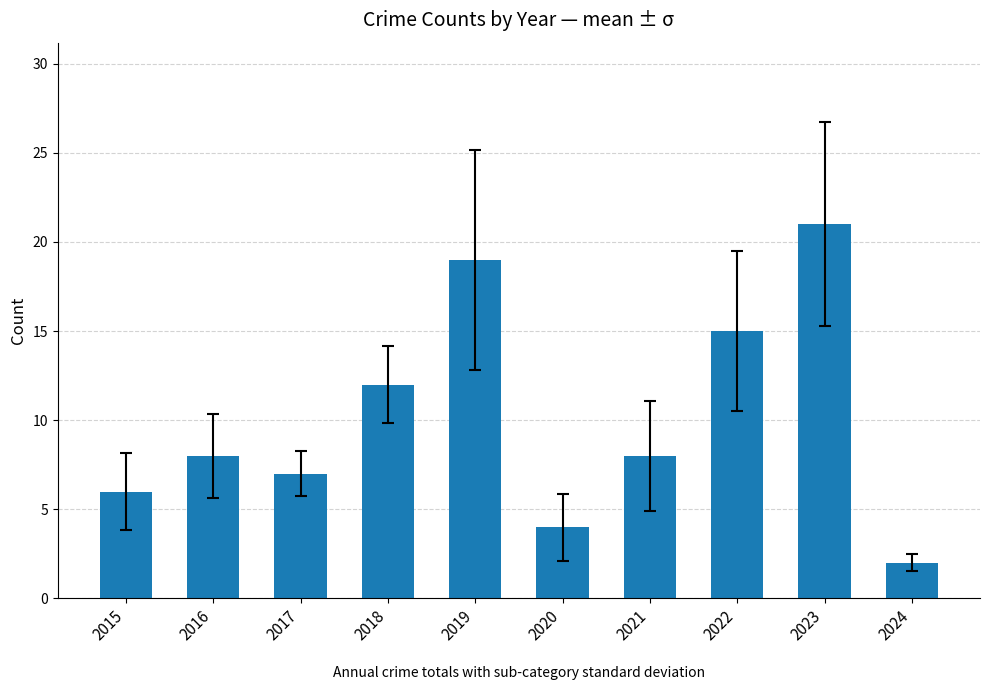

What is the value of the 3rd bar from the left?

7